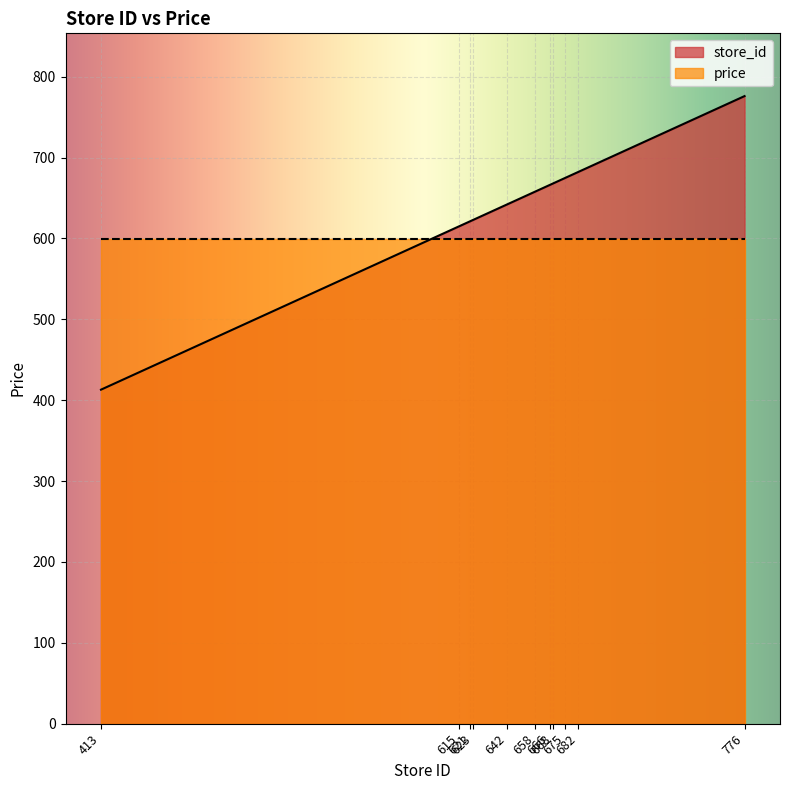

What is the change in value from 642 to 668?

+26